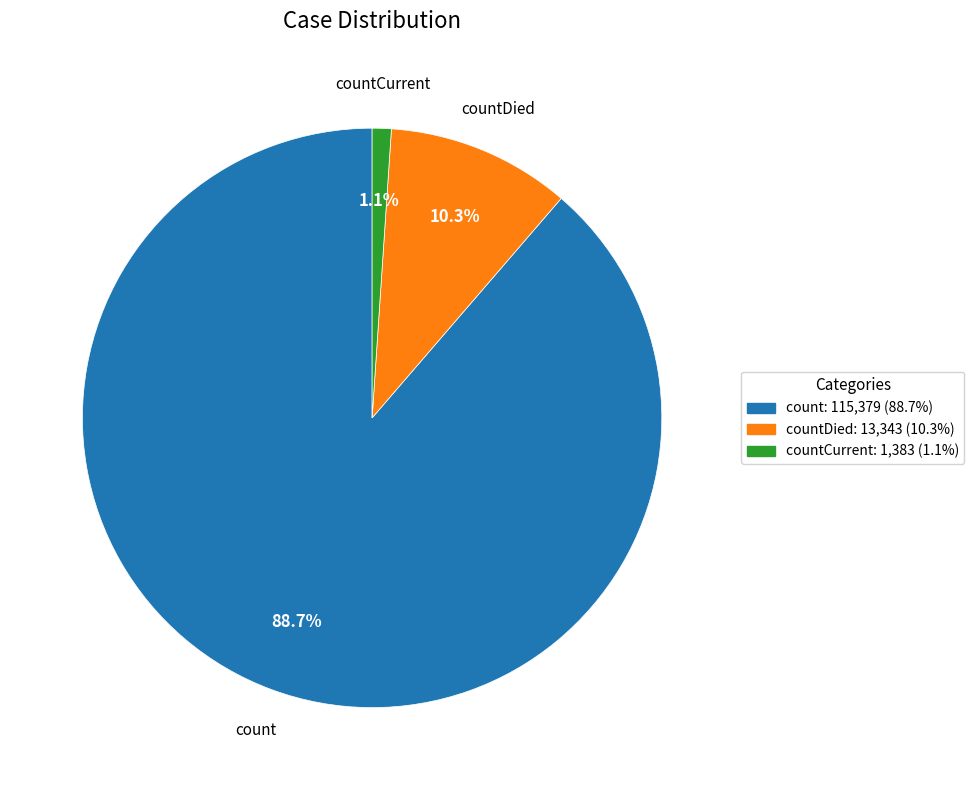

How many segments does this pie chart have?

3